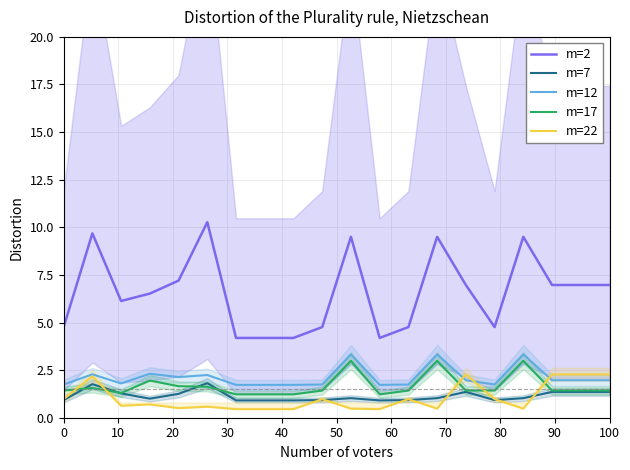

True or false: m=22 and m=2 cross at least once.

False